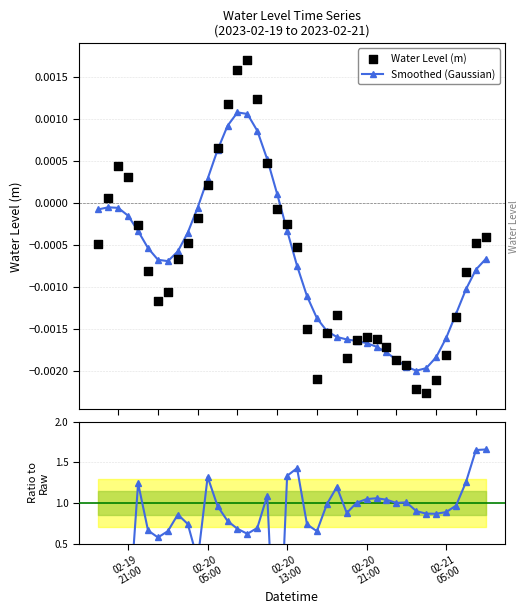

Which series has the largest Y range (max minus min)?

Smoothed / Raw